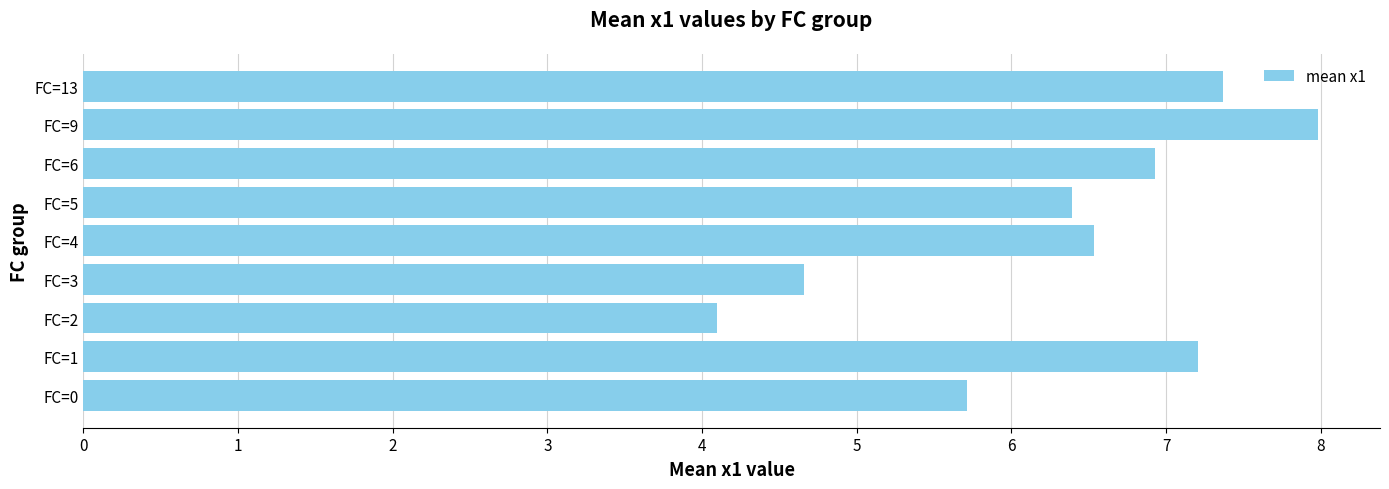

Reading bottom to top, transcribe all the data shown in this chart.

FC=0=5.7	FC=1=7.2	FC=2=4.1	FC=3=4.7	FC=4=6.5	FC=5=6.4	FC=6=6.9	FC=9=8.0	FC=13=7.4